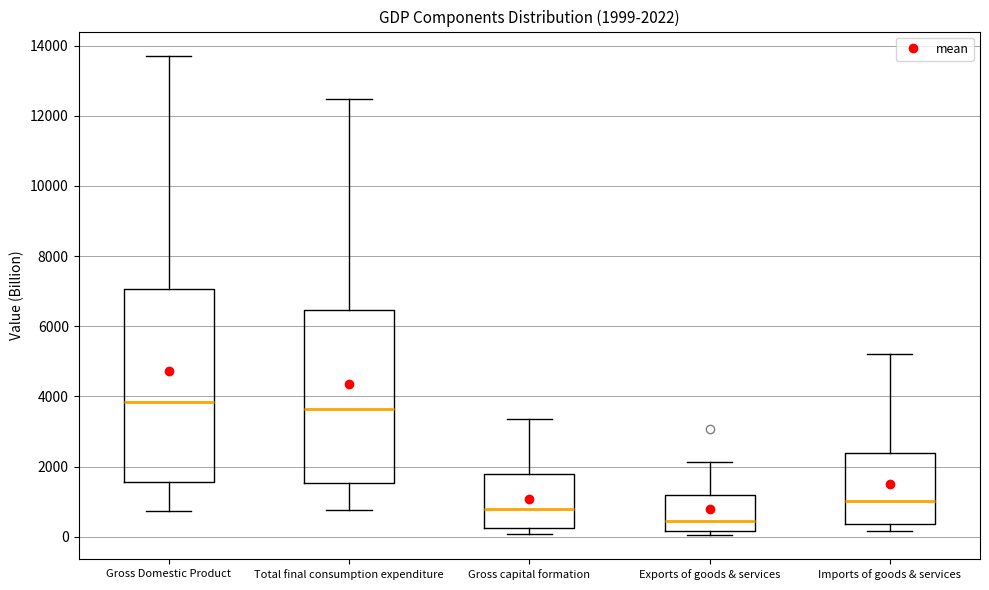

Comparing the boxes themselves (not the whiskers), which one is the tallest?

Gross Domestic Product